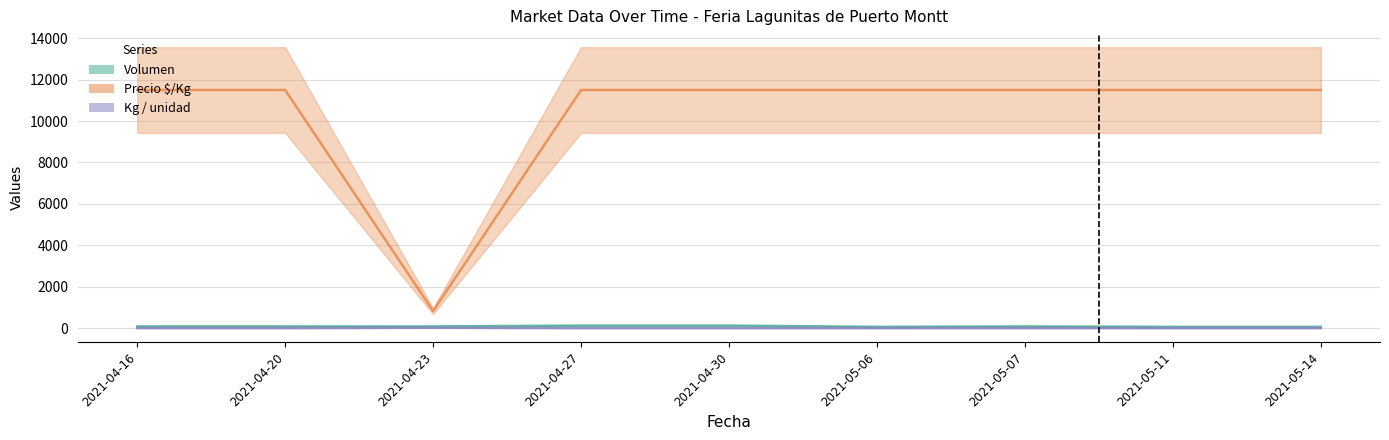

What position from the right is 2021-05-14?

1